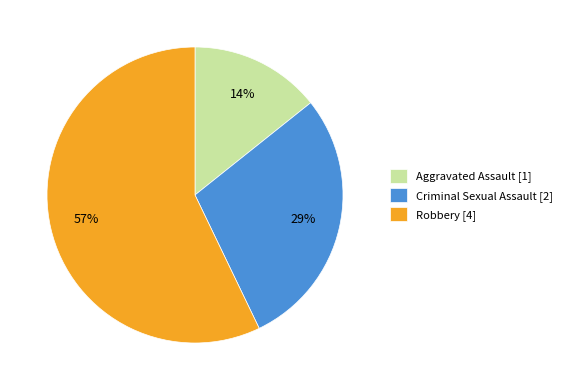

Which has a higher value, Aggravated Assault [1] or Criminal Sexual Assault [2]?

Criminal Sexual Assault [2]